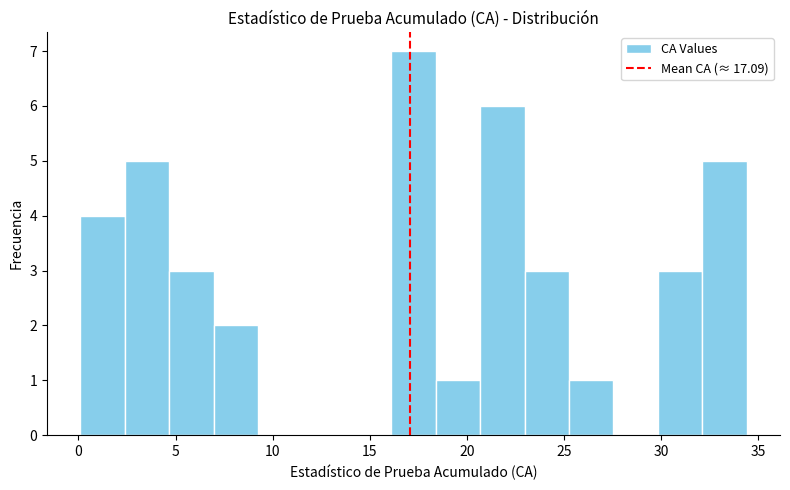

How tall is the bar that spans 18.5 to 20.5 on the x-axis? Neither the bar edges nor the heights are printed on the chart, so give them approximately, as read against the axes.

1